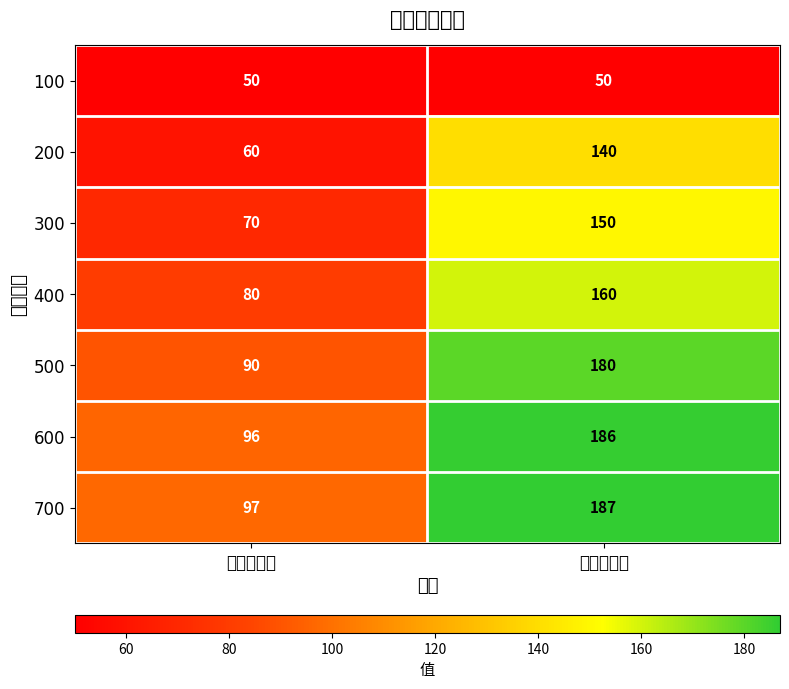

Reading left to right, extract all data points from this chart.

100: 其中：新增=50	其中：有效=50
200: 其中：新增=60	其中：有效=140
300: 其中：新增=70	其中：有效=150
400: 其中：新增=80	其中：有效=160
500: 其中：新增=90	其中：有效=180
600: 其中：新增=96	其中：有效=186
700: 其中：新增=97	其中：有效=187